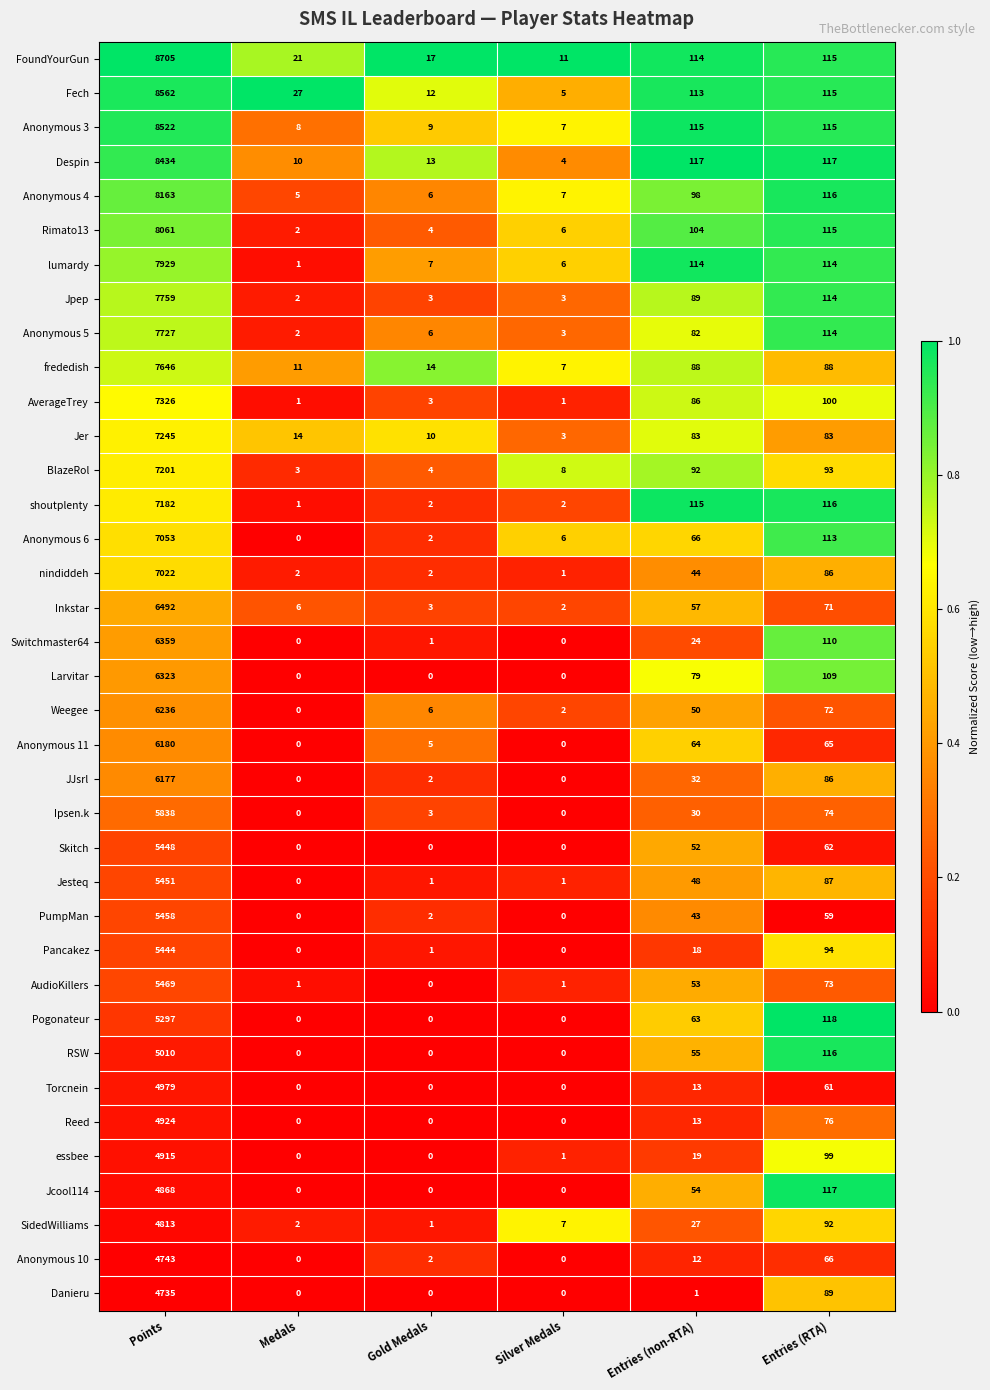

Where does the JJsrl series first go above 32?

Points